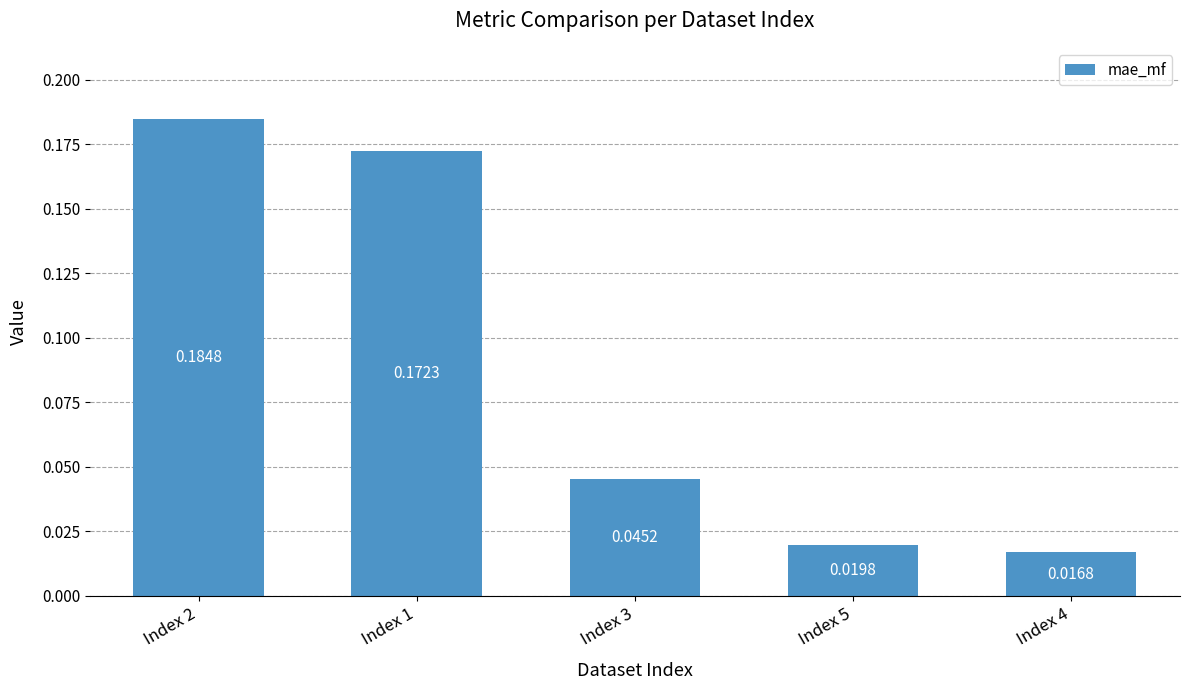

What is the label of the 2nd bar from the left?

Index 1